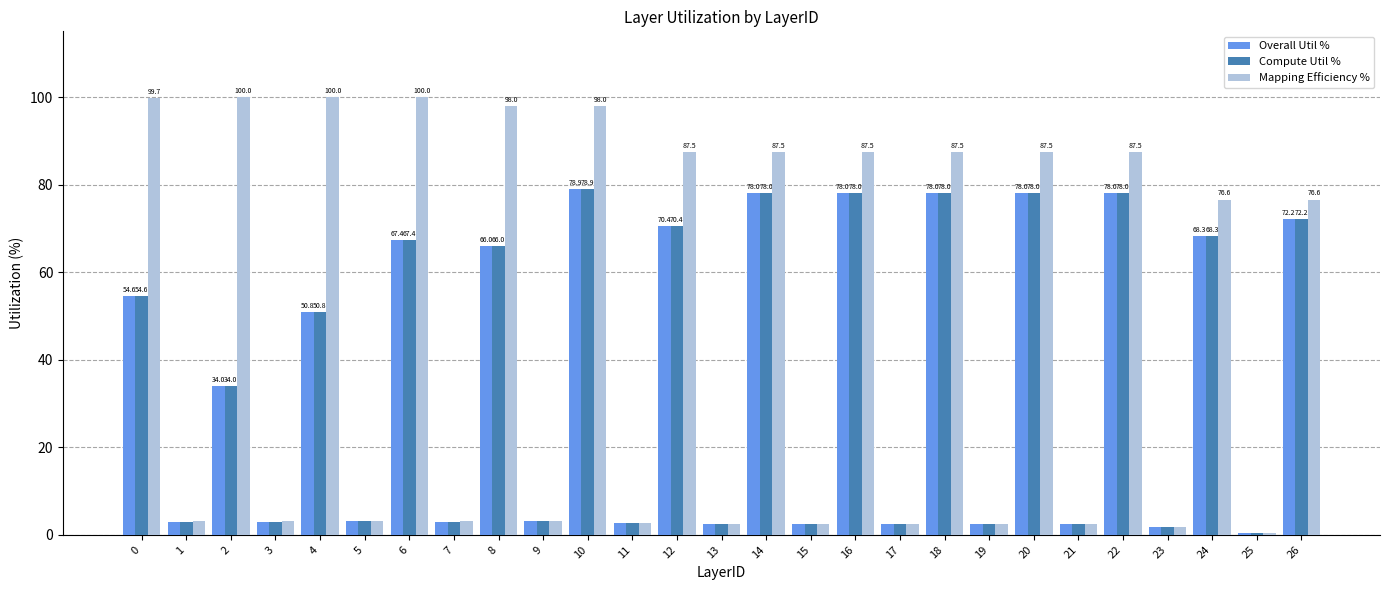

What are all the series names shown in the legend?

Overall Util %, Compute Util %, Mapping Efficiency %